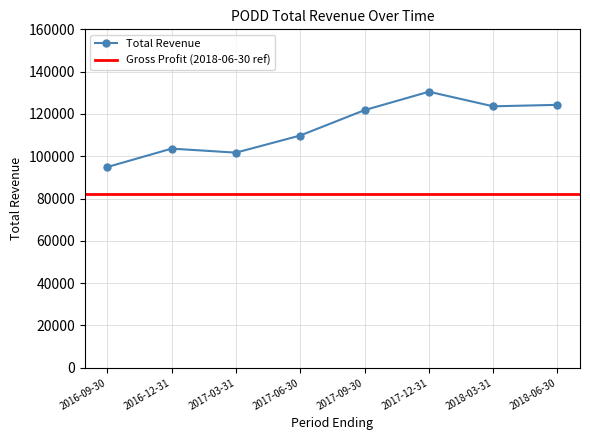

What is the approximate value at 2017-12-31?

130500